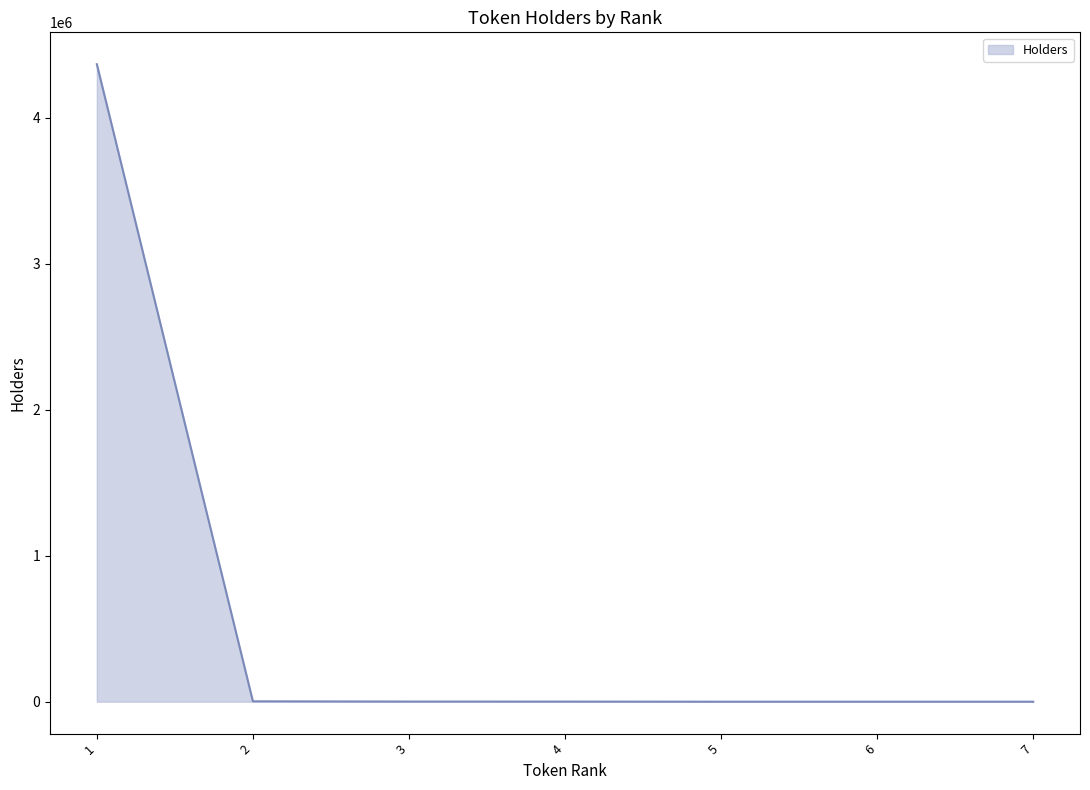

The value at 1 is 7583784. True or false?

False